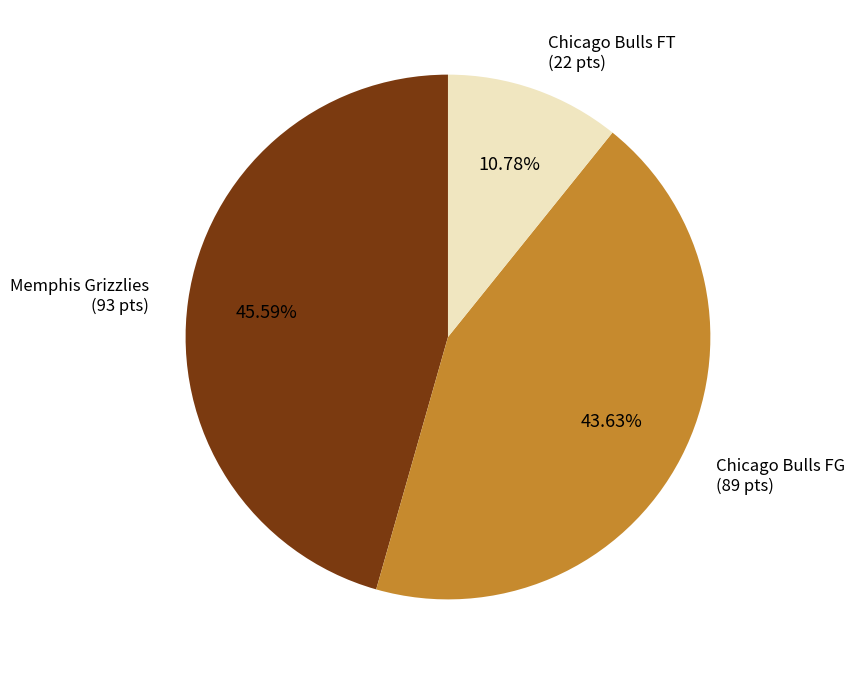

Does any single category account for the majority?

No